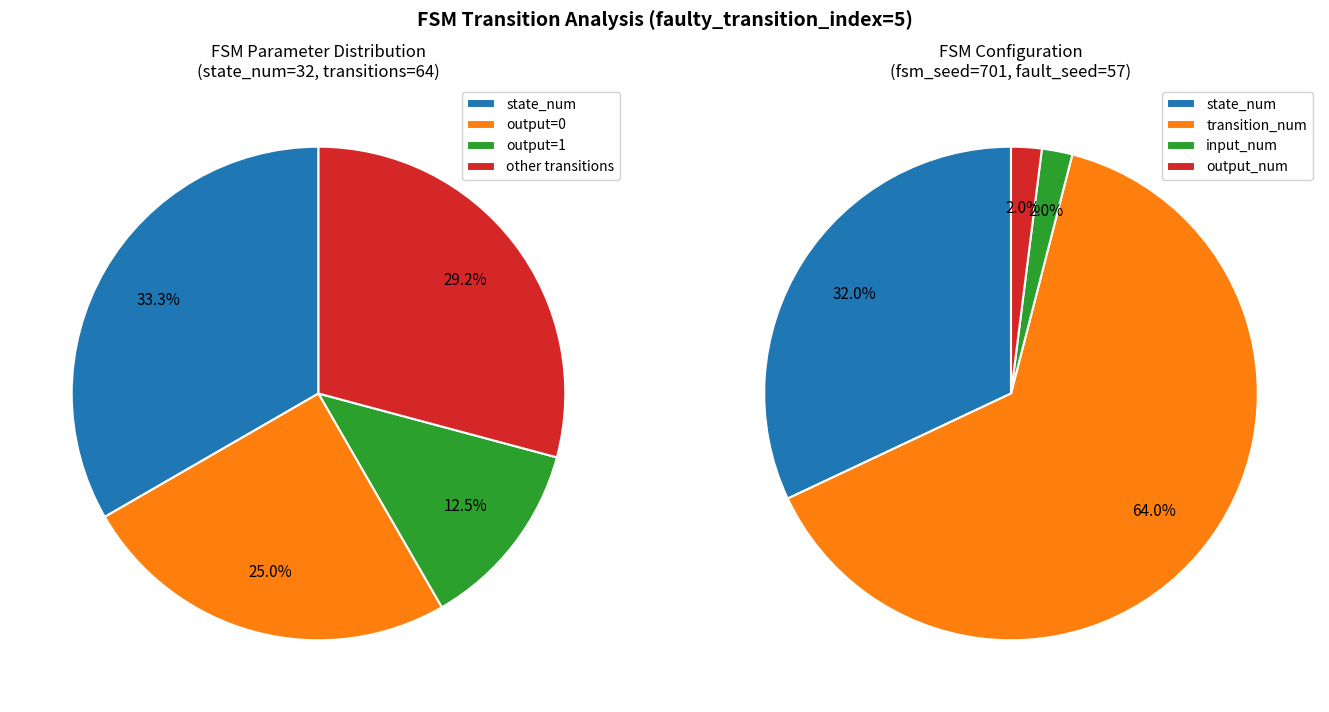

True or false: state 3 accounts for 0% of the total.

True